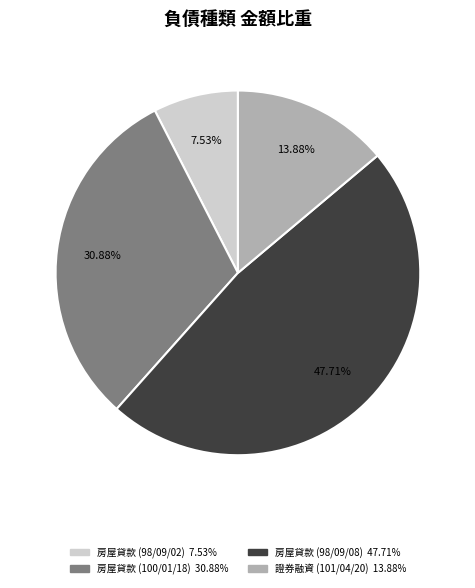

Is there a majority slice in this chart?

No